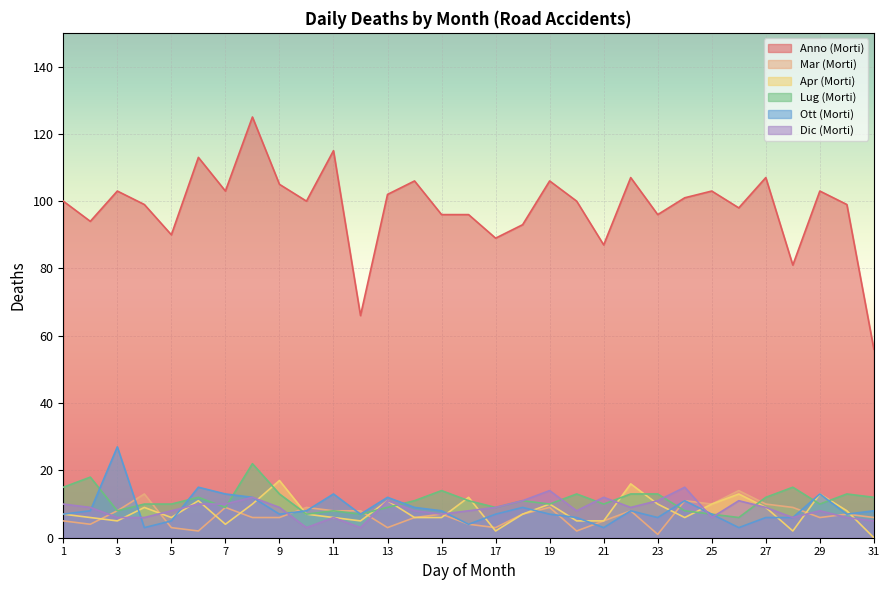

What are all the series names shown in the legend?

Anno (Morti), Mar (Morti), Apr (Morti), Lug (Morti), Ott (Morti), Dic (Morti)